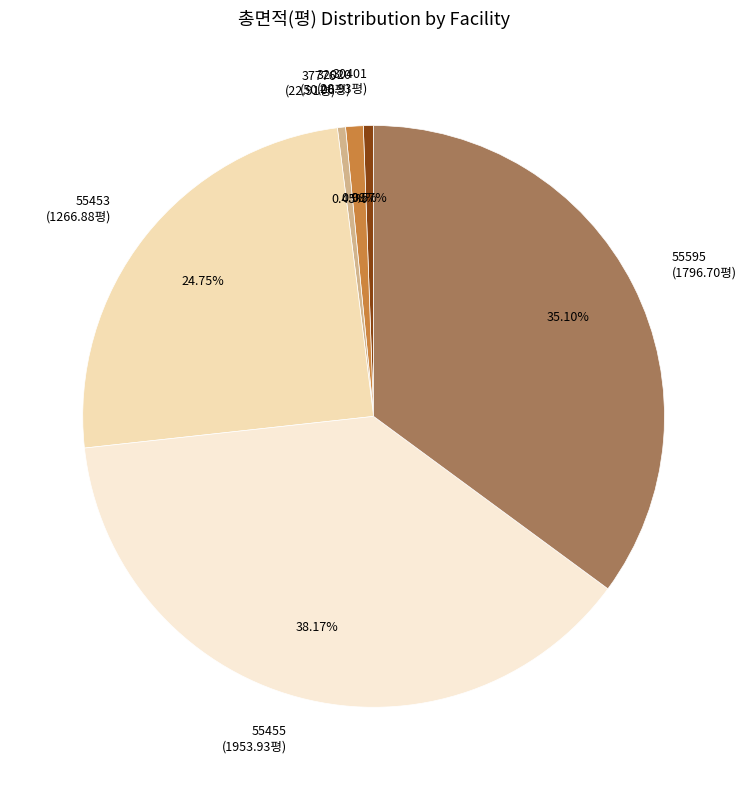

Is it true that 55595 is 46% of the pie?

False